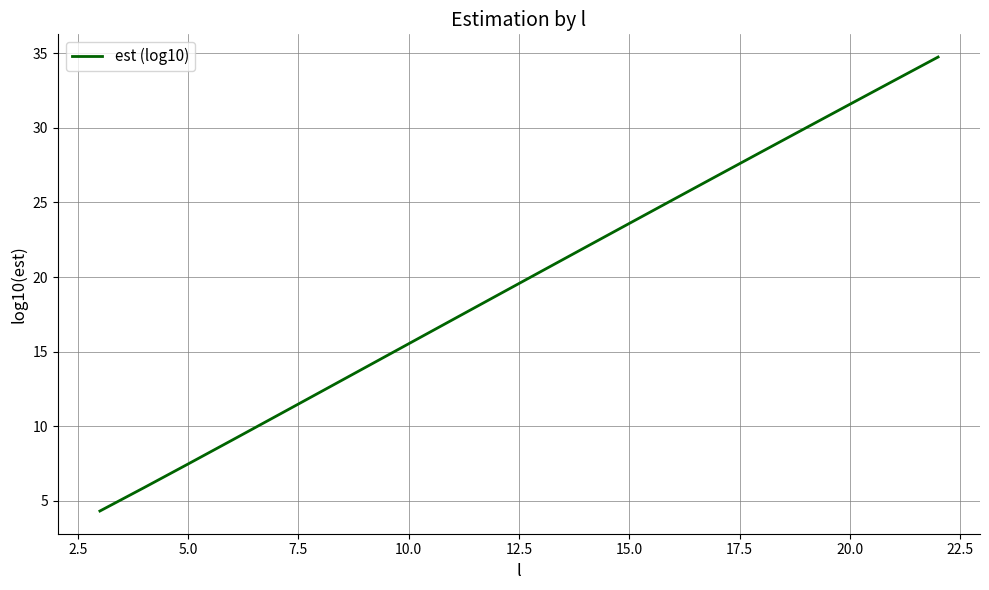

What is the minimum value shown in the chart?

4.3